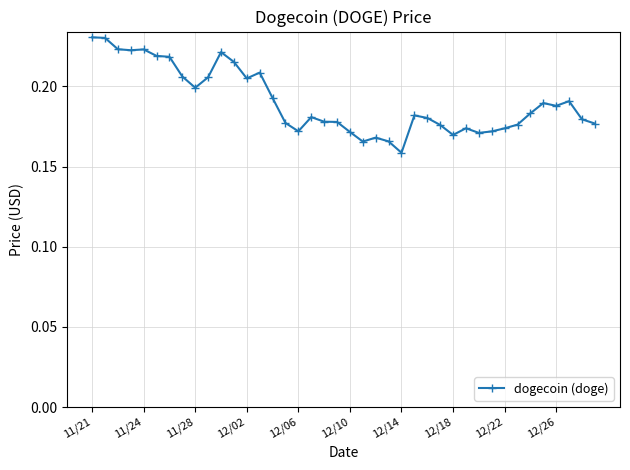

True or false: the data has more than 0 interior local peaks.

True